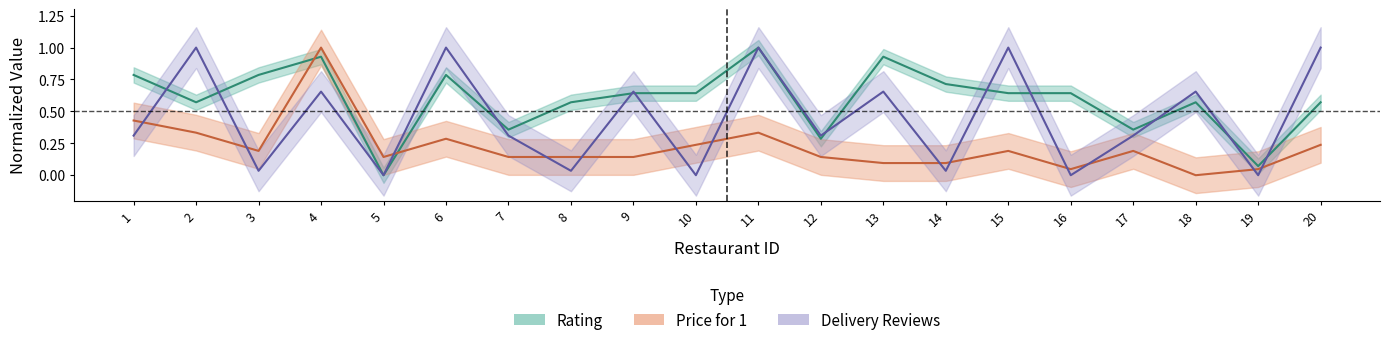

Is it true that Delivery_review_number equals 0.3 at 7?

True